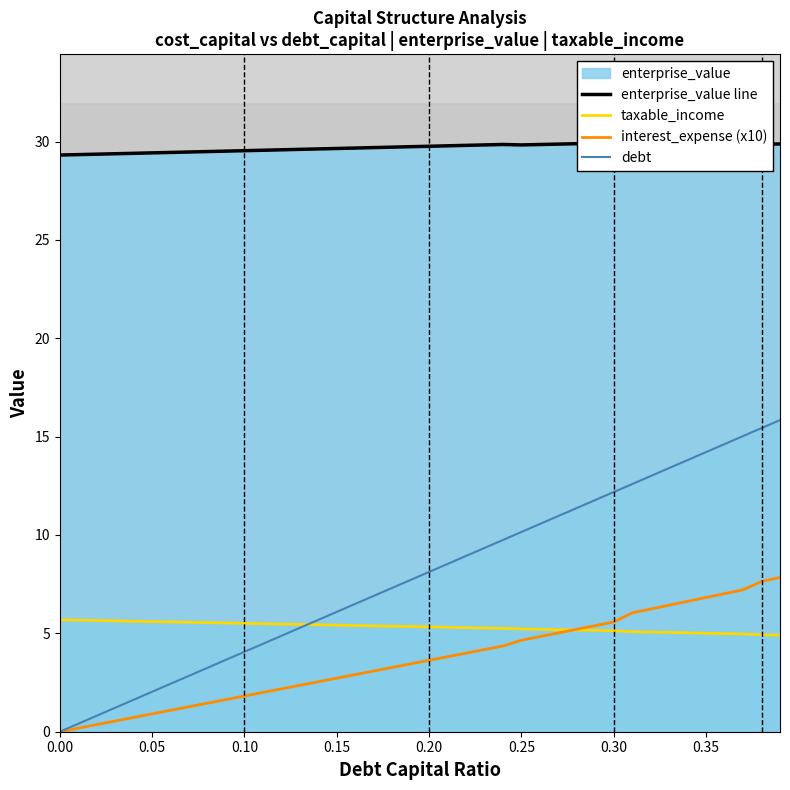

How many series are shown in this chart?

4